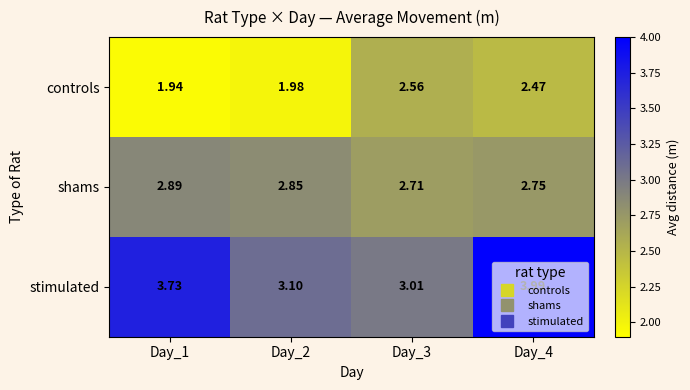

At how many categories does at least one series exceed 3?

4